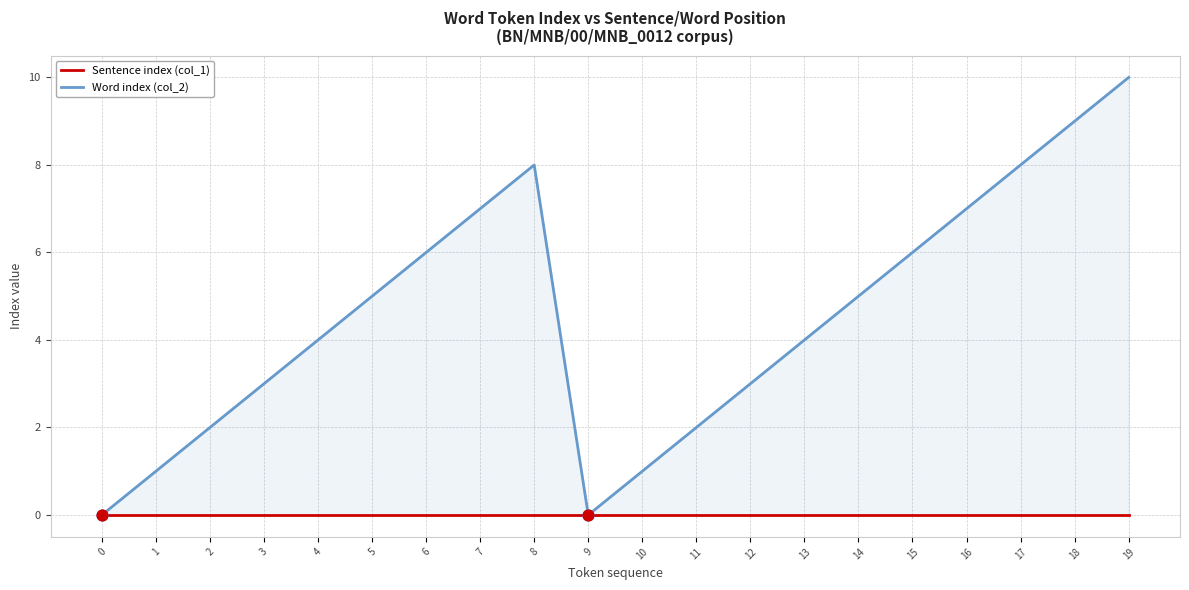

At how many categories does at least one series exceed 5?

8